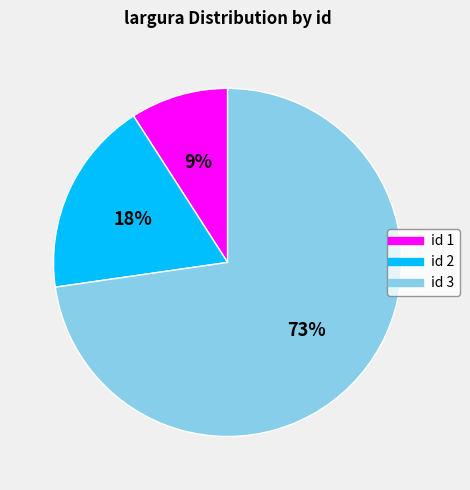

How many segments does this pie chart have?

3